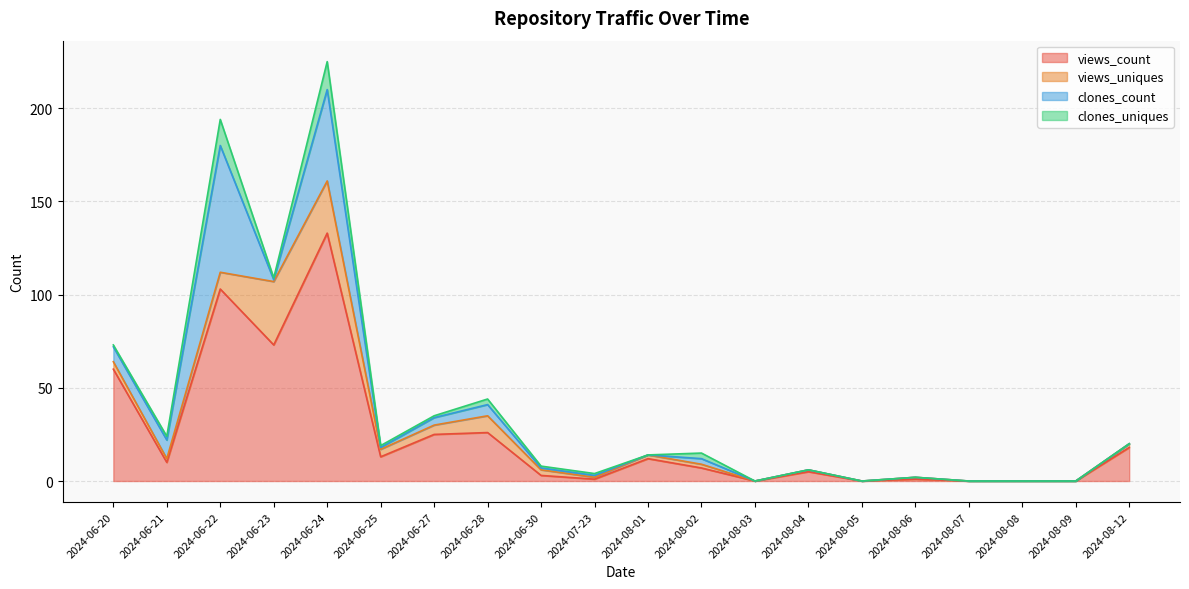

True or false: views_count and views_uniques intersect in this chart.

False